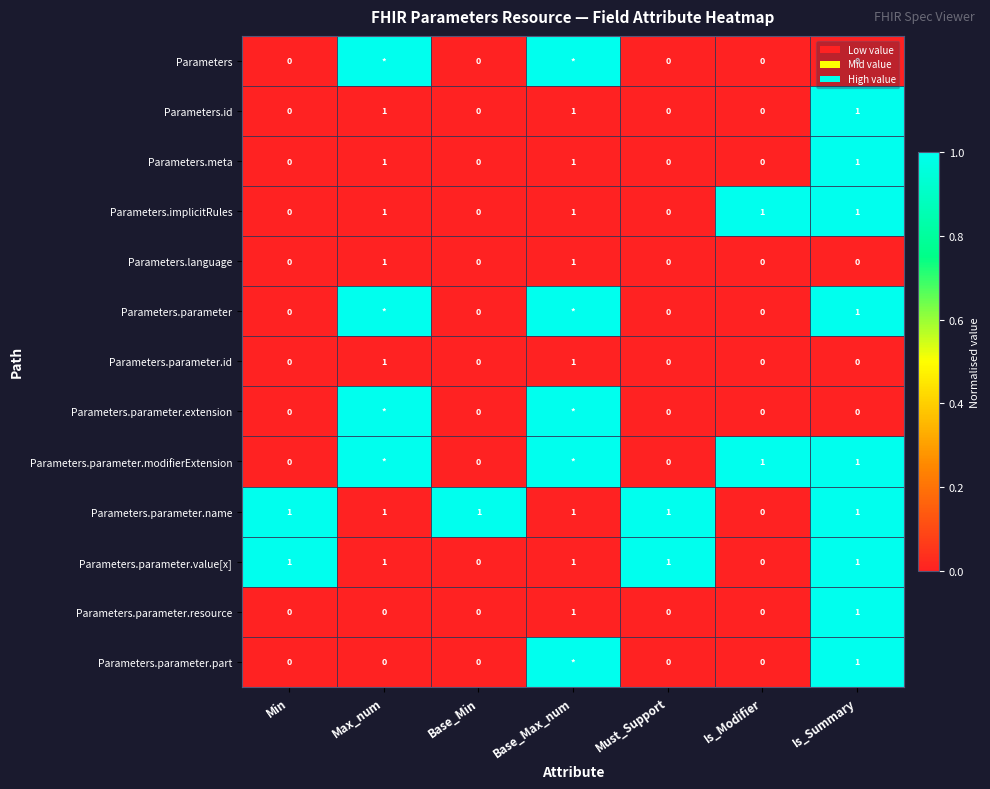

Count the Parameters.language values in the range 0 to 1.

7